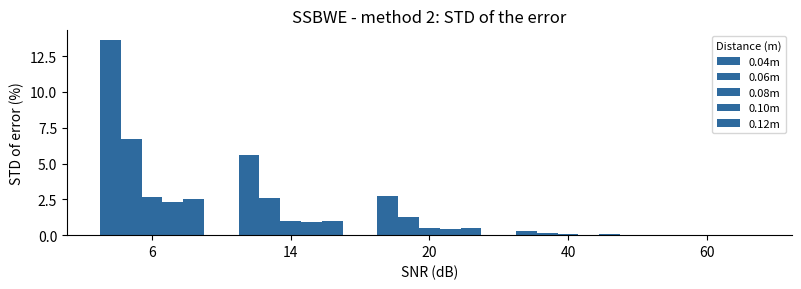

Which label corresponds to the largest value in the chart?

6